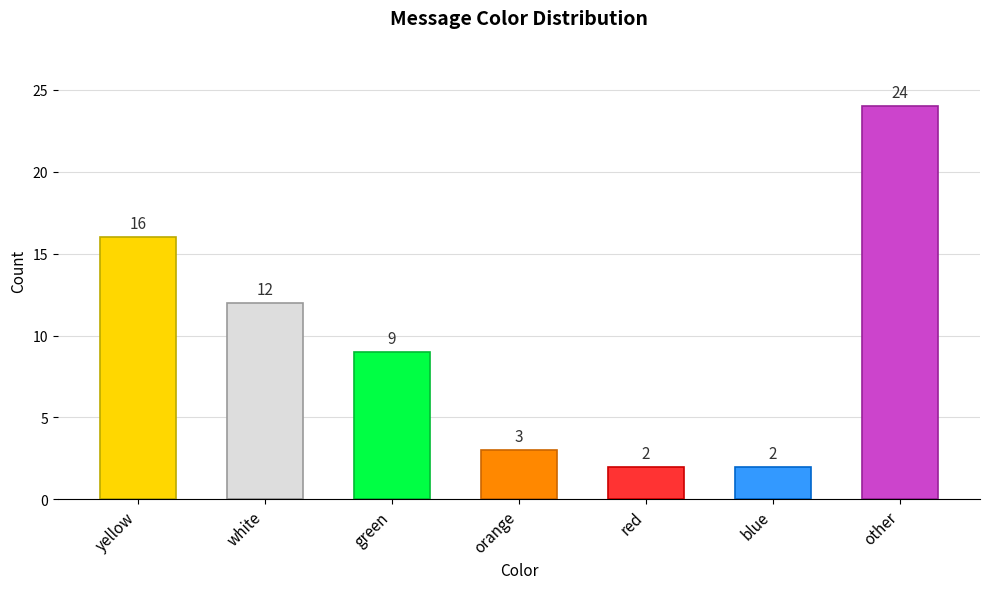

What is the label of the 6th bar from the right?

white